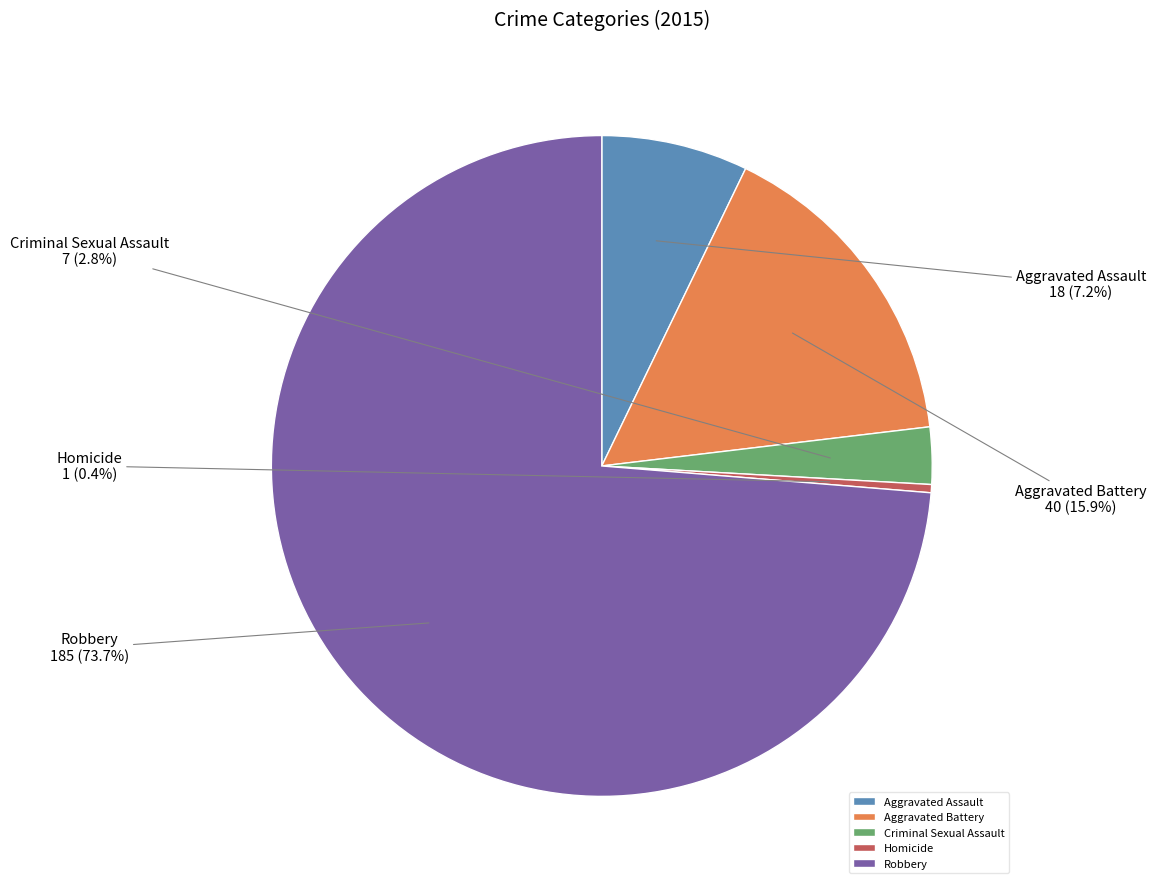

Which category has the smallest portion of the pie?

Homicide